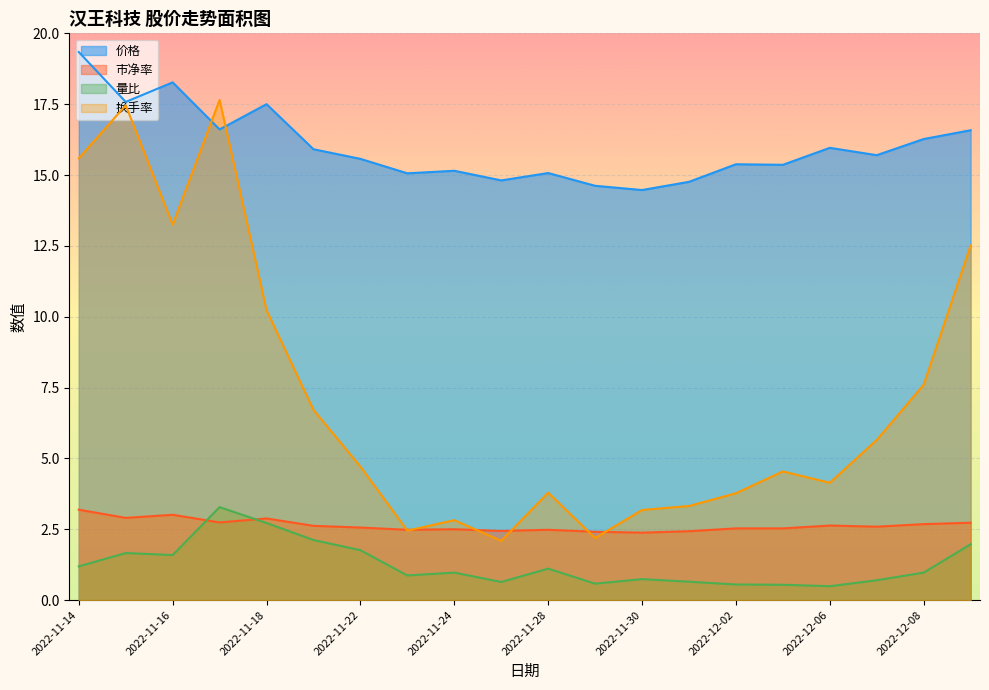

At which label does 价格 first exceed 15?

2022-11-14